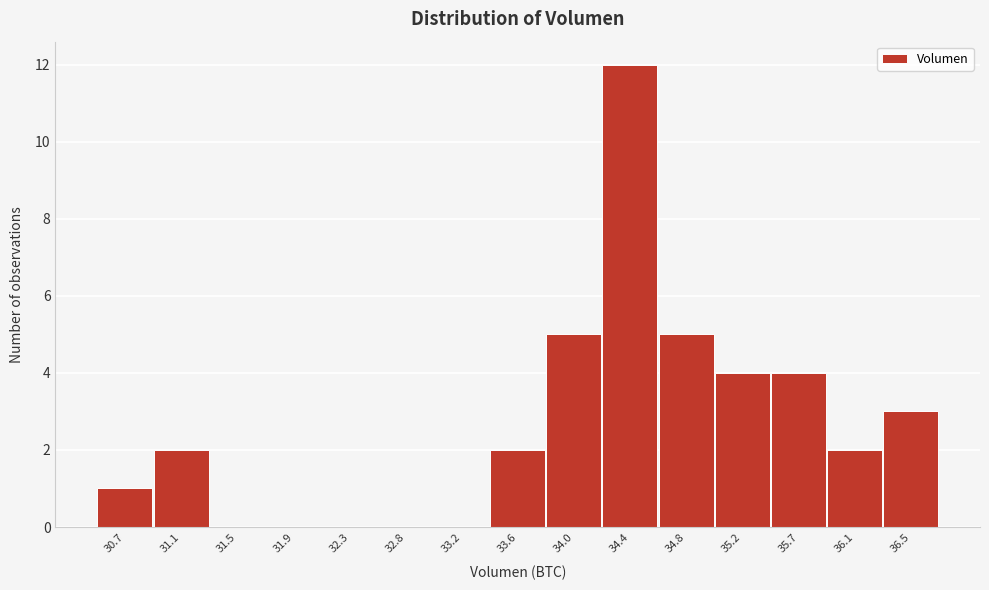

Reading right to left, list all the values displayed in this chart.

36.5=3	36.1=2	35.7=4	35.2=4	34.8=5	34.4=12	34.0=5	33.6=2	33.2=0	32.8=0	32.3=0	31.9=0	31.5=0	31.1=2	30.7=1